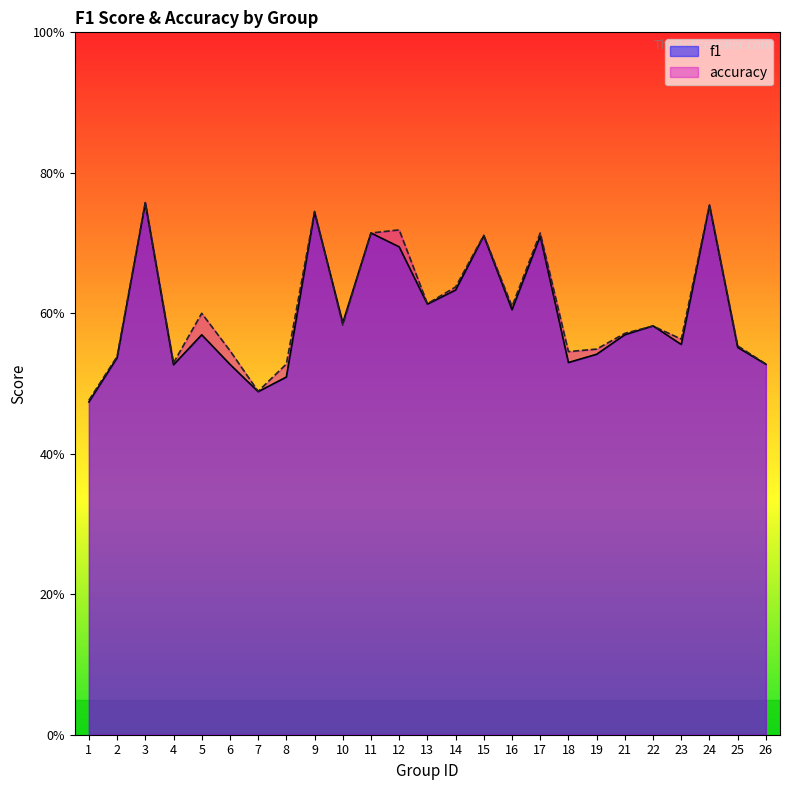

Reading left to right, extract all data points from this chart.

f1: 0.5	0.5	0.8	0.5	0.6	0.5	0.5	0.5	0.7	0.6	0.7	0.7	0.6	0.6	0.7	0.6	0.7	0.5	0.5	0.6	0.6	0.6	0.8	0.6	0.5
accuracy: 0.5	0.5	0.8	0.5	0.6	0.5	0.5	0.5	0.7	0.6	0.7	0.7	0.6	0.6	0.7	0.6	0.7	0.5	0.5	0.6	0.6	0.6	0.8	0.6	0.5